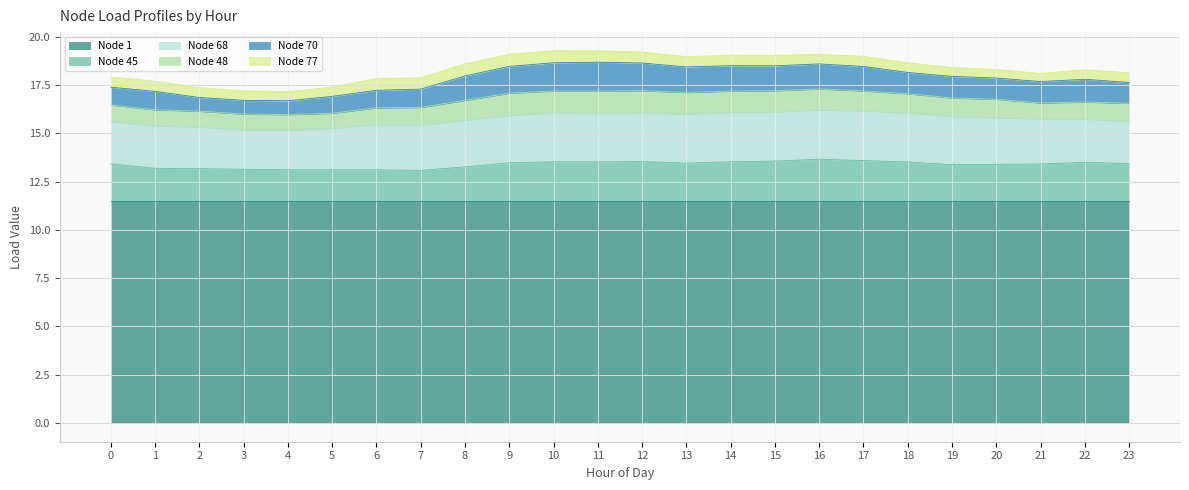

Rank the categories by Node 1 value from lowest to highest.

0, 1, 2, 3, 4, 5, 6, 7, 8, 9, 10, 11, 12, 13, 14, 15, 16, 17, 18, 19, 20, 21, 22, 23